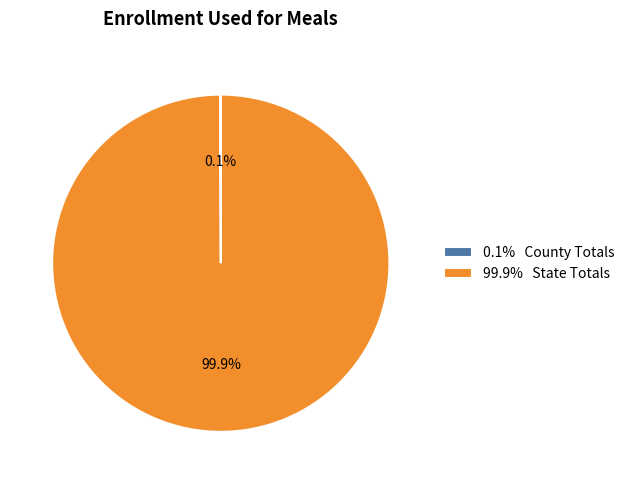

Which slice is the largest?

99.9% State Totals